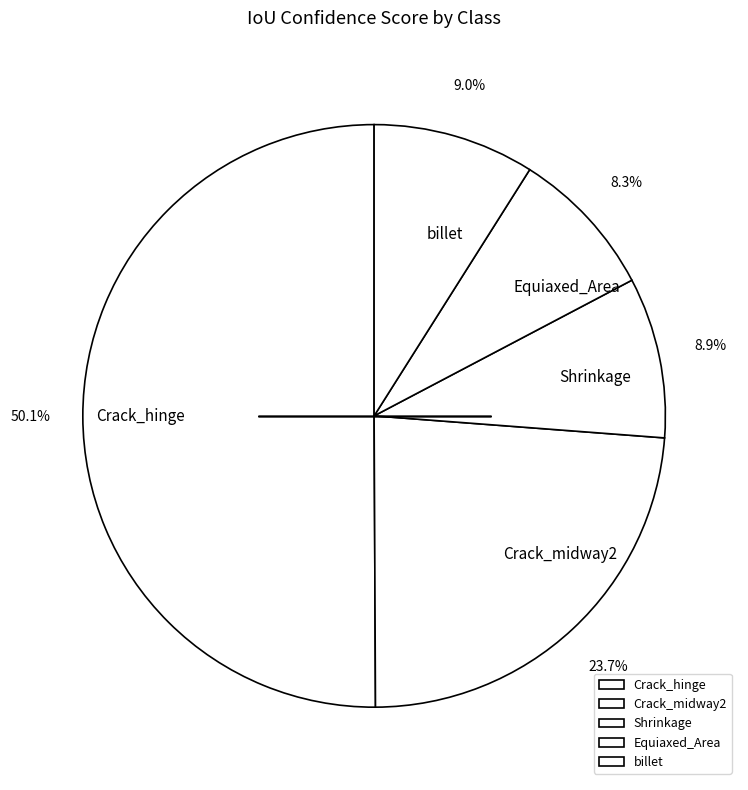

To the nearest percent, what portion does Equiaxed_Area represent?

8%